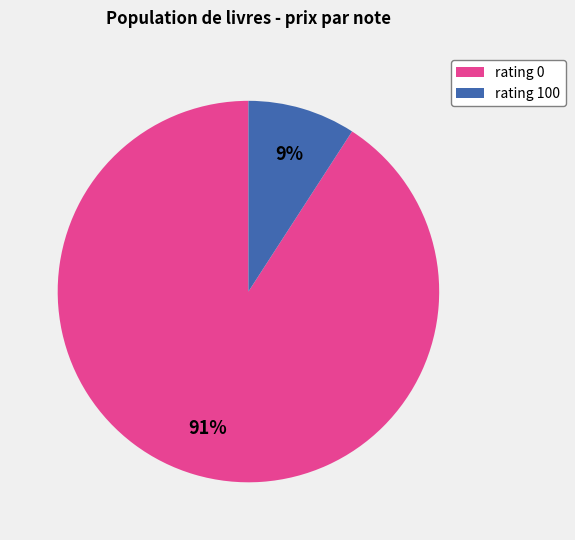

Does any single category account for the majority?

Yes